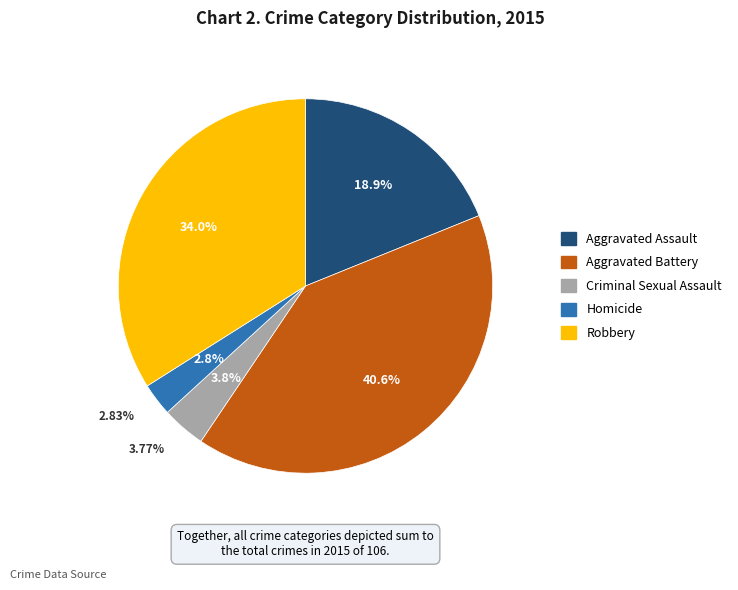

Which category has the biggest portion of the pie?

Aggravated Battery